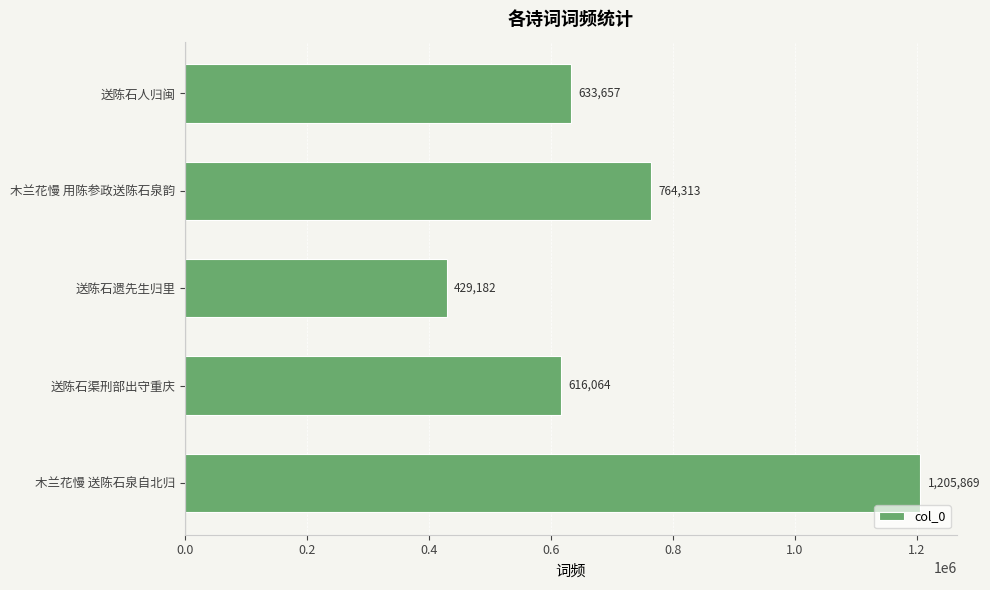

True or false: the data shows 771771 at 送陈石遗先生归里.

False